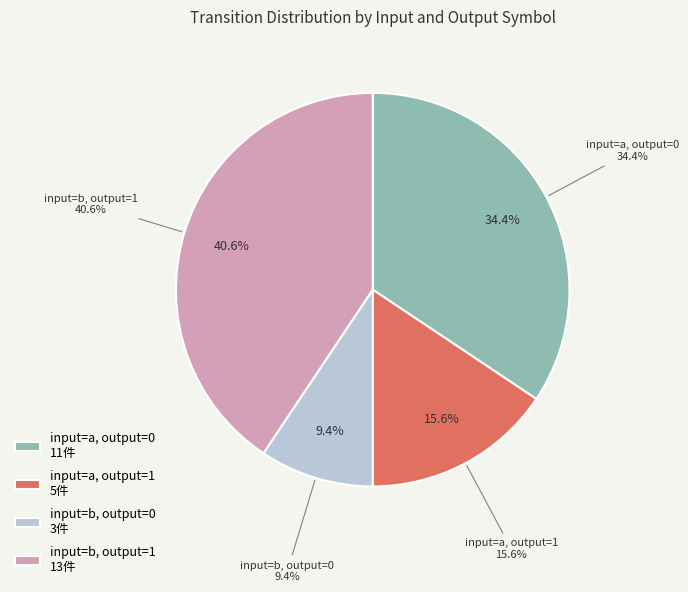

Do b (output=1) and b (output=0) together represent more than half of the pie?

Yes